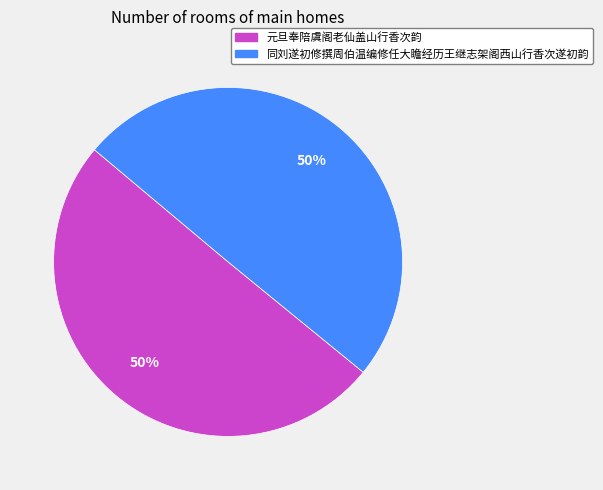

How many slices are in this pie chart?

2